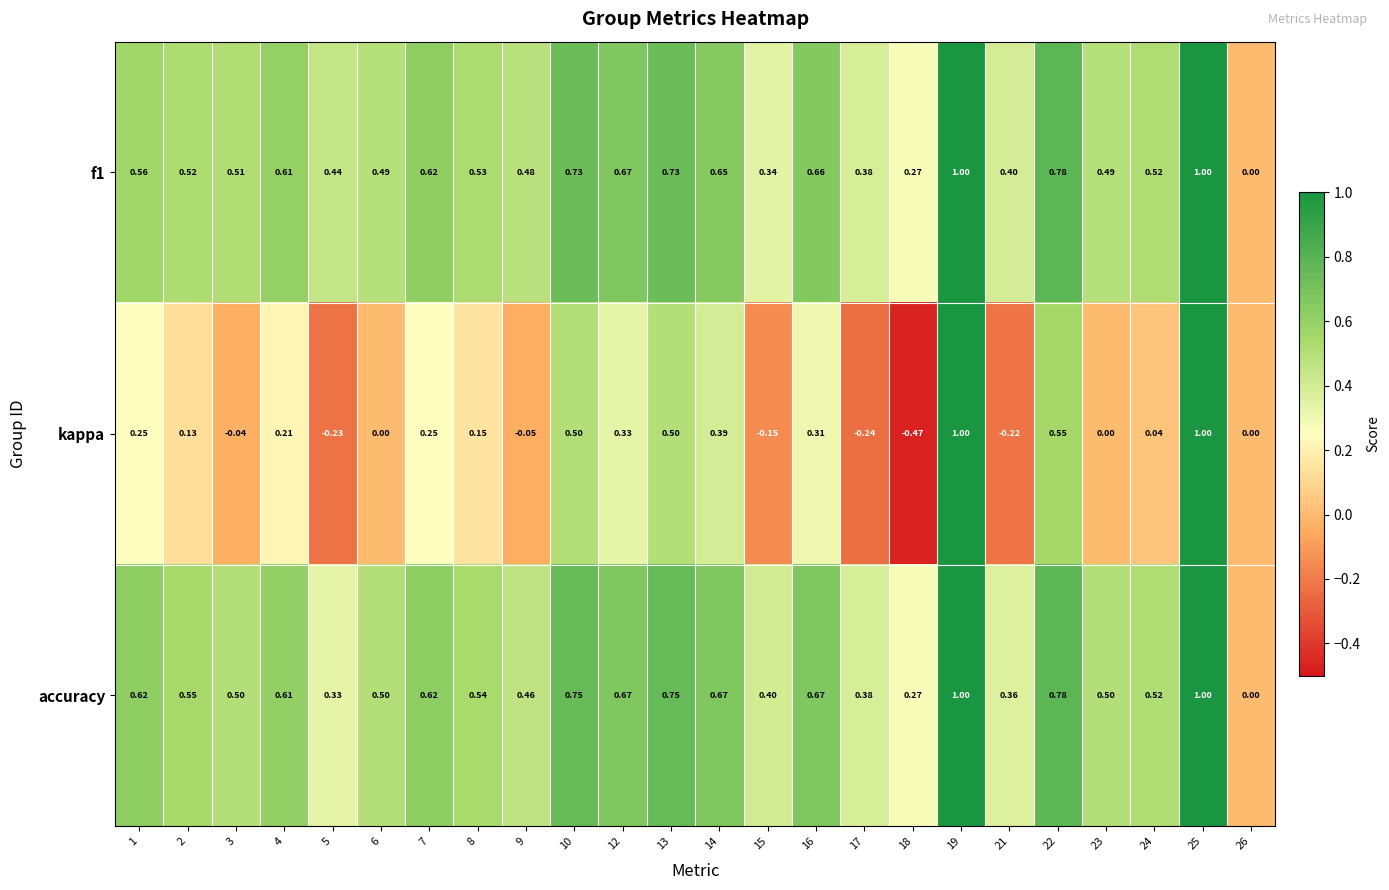

Which series has the largest total across all categories?

accuracy